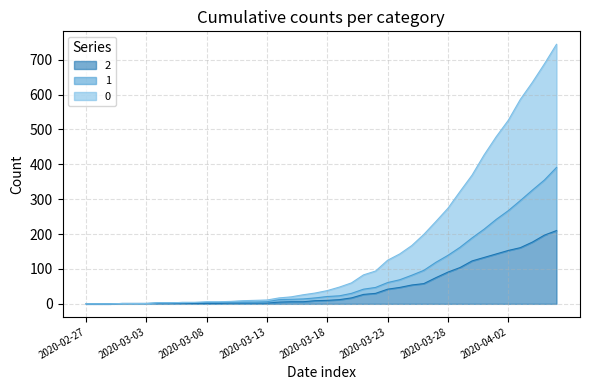

True or false: 0 and 1 intersect in this chart.

False